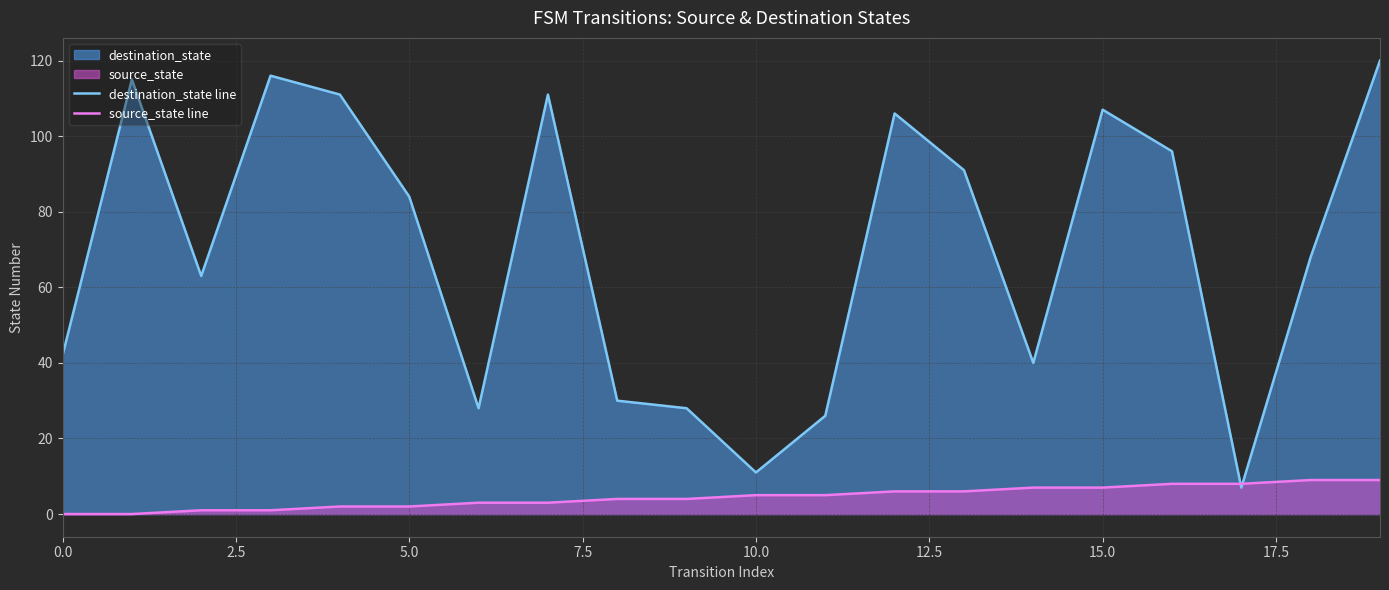

What is the lowest value of the destination_state line series?

7